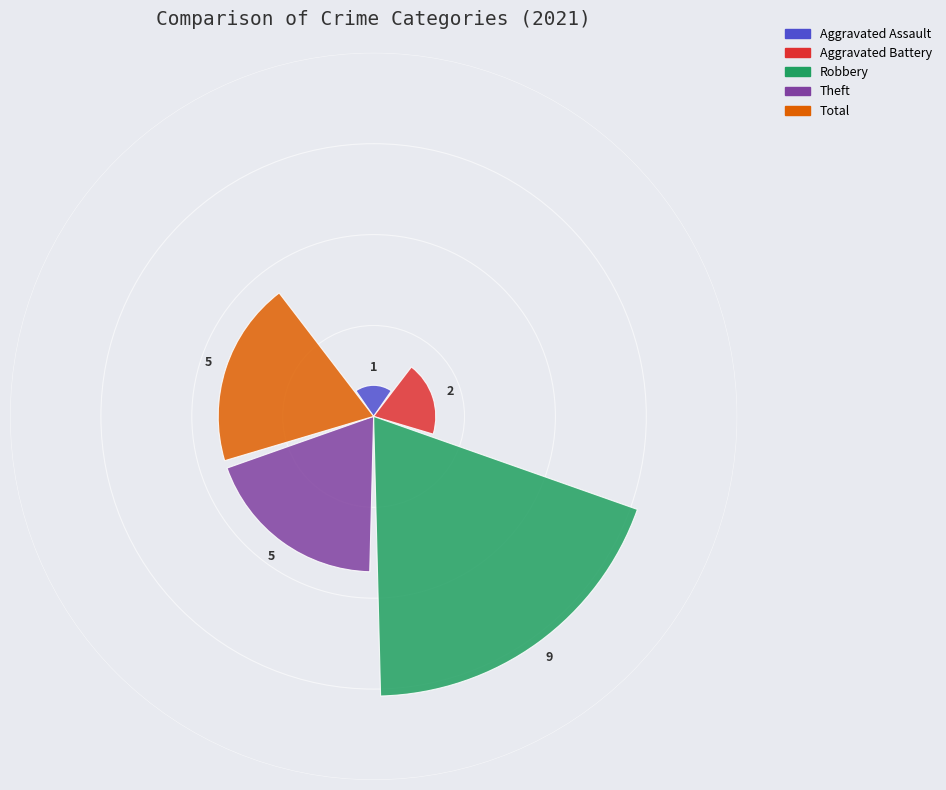

What is the average value?

4